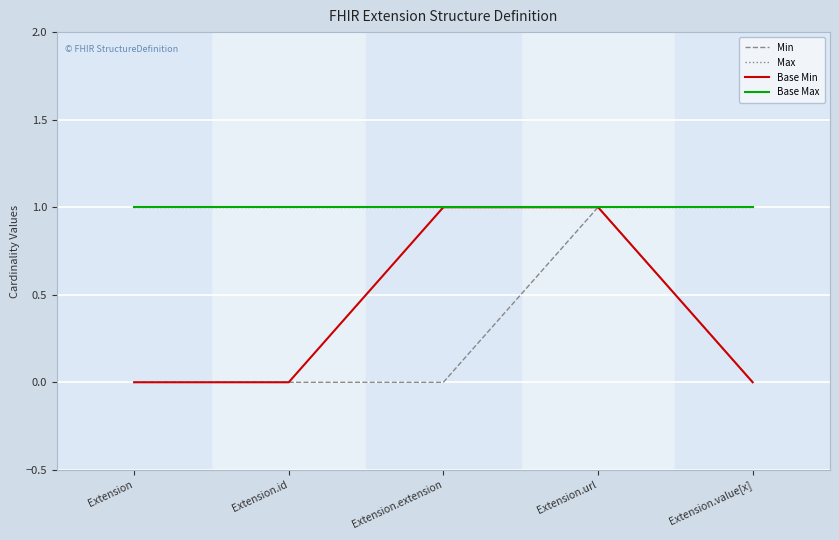

Reading left to right, what are all the values shown in this chart?

Min: 0	0	0	1	0
Max: 1	1	1	1	1
Base Min: 0	0	1	1	0
Base Max: 1	1	1	1	1